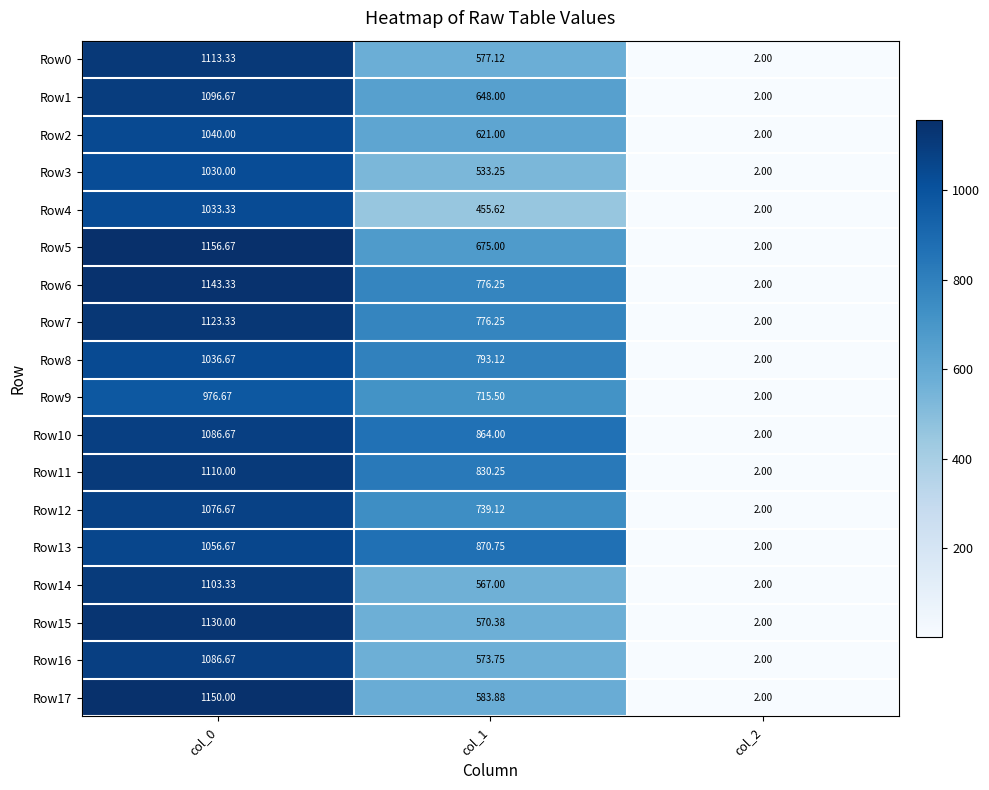

Is the value of Row15 at col_2 greater than the value of Row3 at col_0?

No